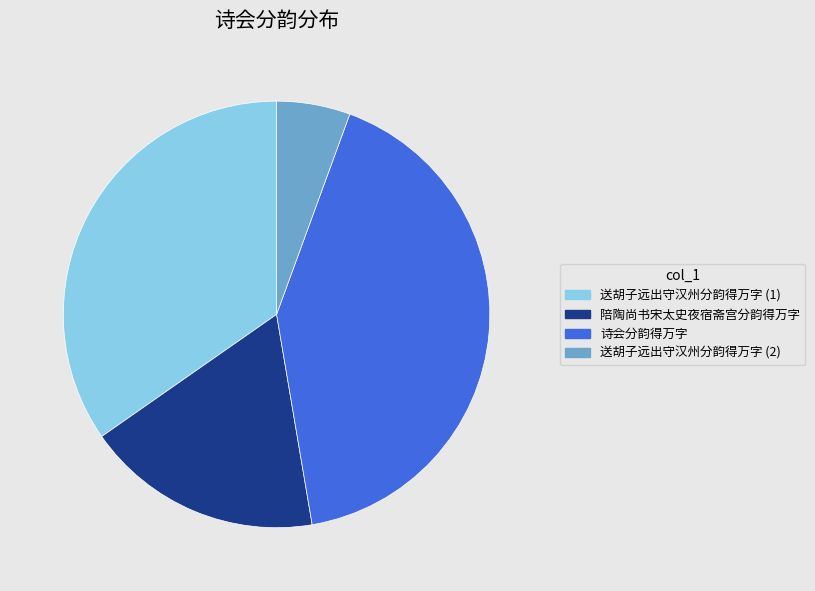

What is the ratio of the value at 陪陶尚书宋太史夜宿斋宫分韵得万字 to the value at 诗会分韵得万字?

0.4